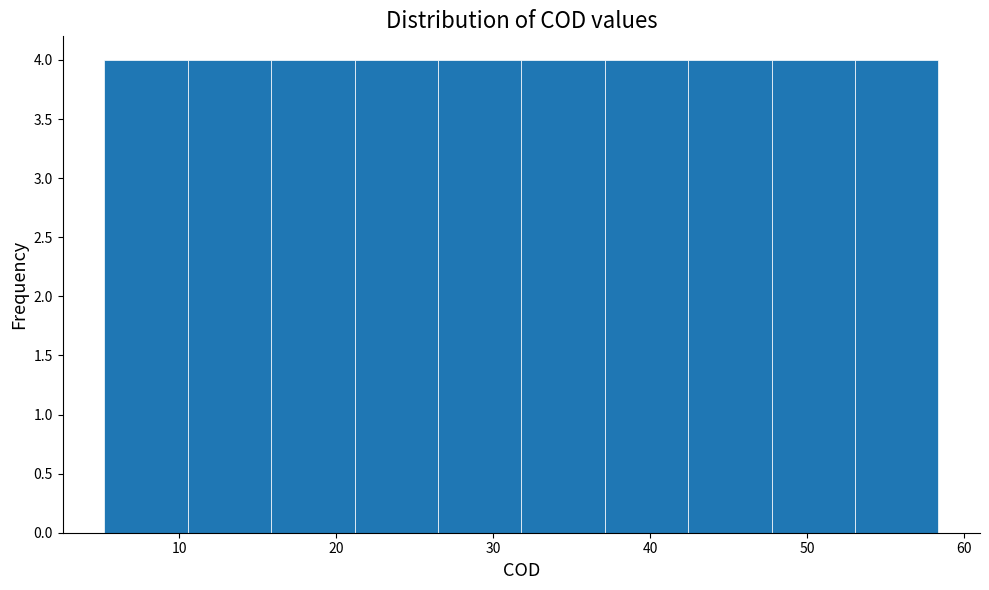

What is the height of the bar covering 37 to 42 on the x-axis? Neither the bar edges nor the heights are printed on the chart, so give them approximately, as read against the axes.

4